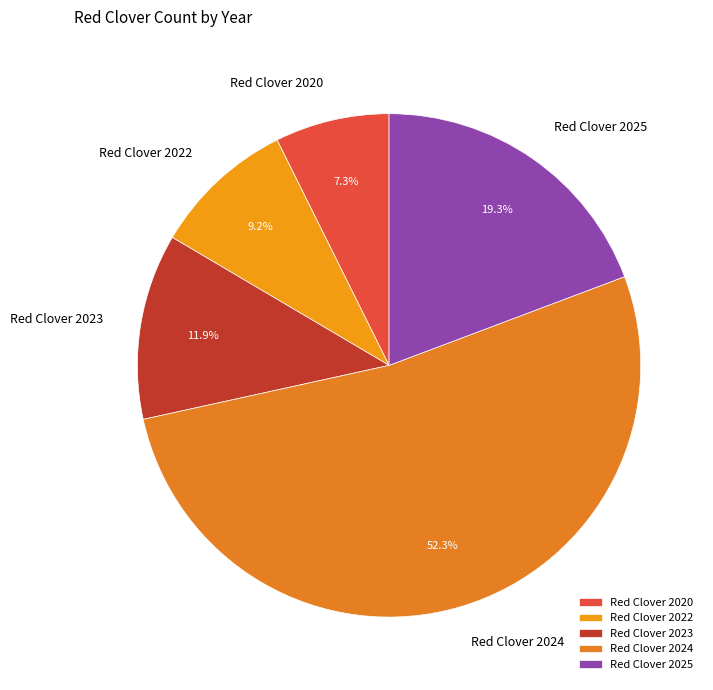

Which slice is the largest?

Red Clover 2024